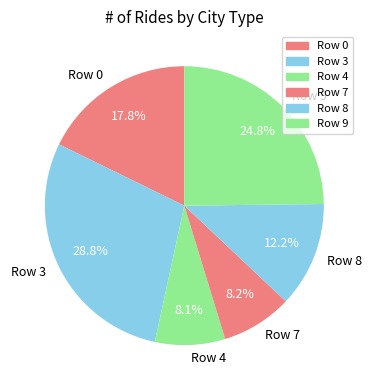

To the nearest percent, what portion does Row 7 represent?

8%